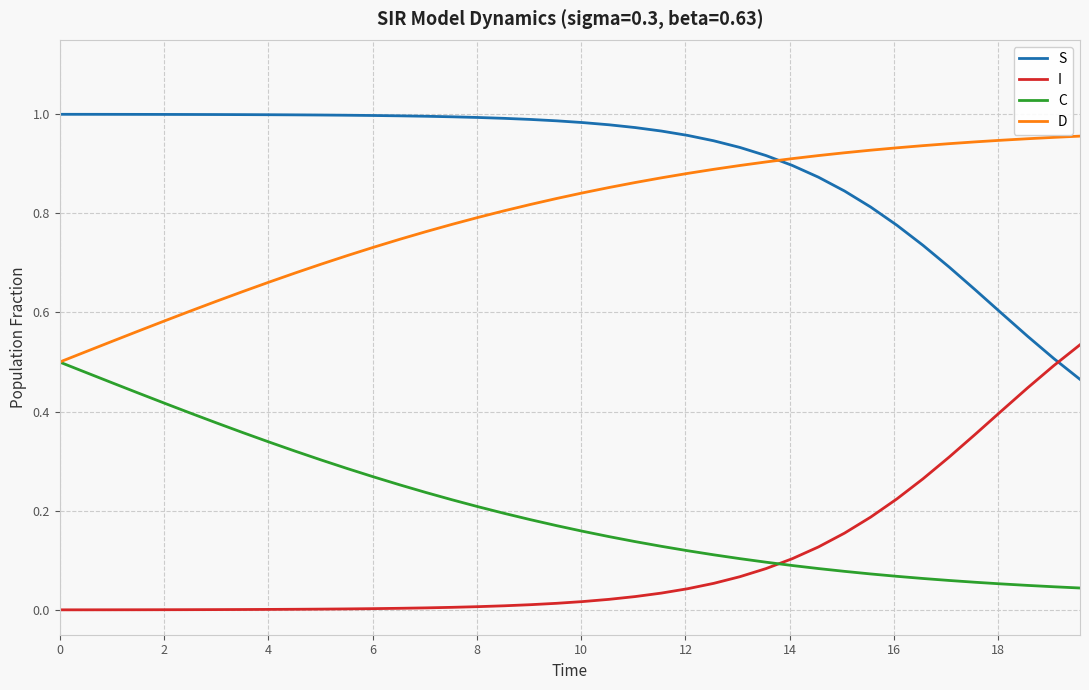

What are all the series names shown in the legend?

S, I, C, D